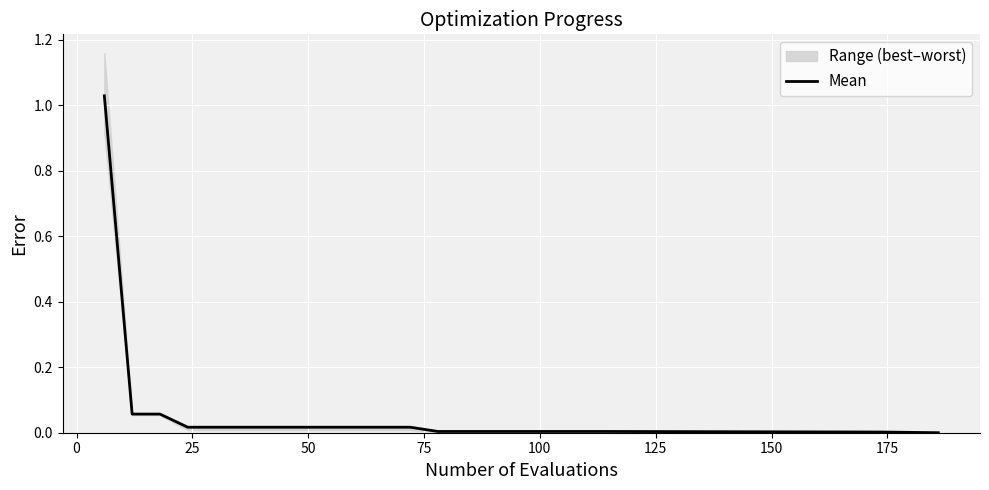

Reading left to right, list all the values displayed in this chart.

1.0	0.1	0.1	0.0	0.0	0.0	0.0	0.0	0.0	0.0	0.0	0.0	0.0	0.0	0.0	0.0	0.0	0.0	0.0	0.0	0.0